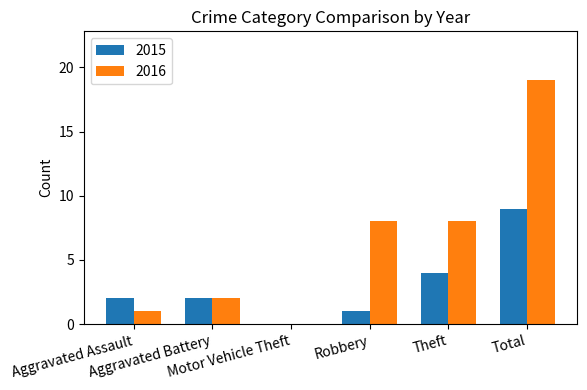

What is the greatest value displayed?

19